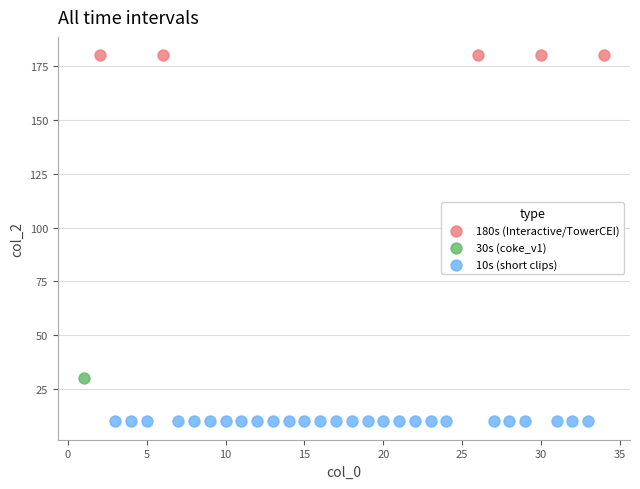

What are all the series names shown in the legend?

180s (Interactive/TowerCEI), 30s (coke_v1), 10s (short clips)